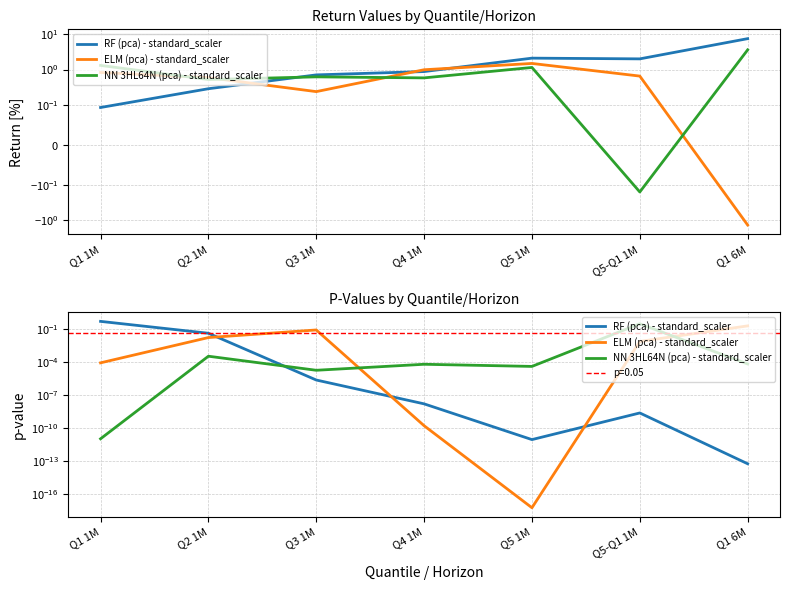

Which series has the largest range (max minus min)?

RF (pca) - standard_scaler